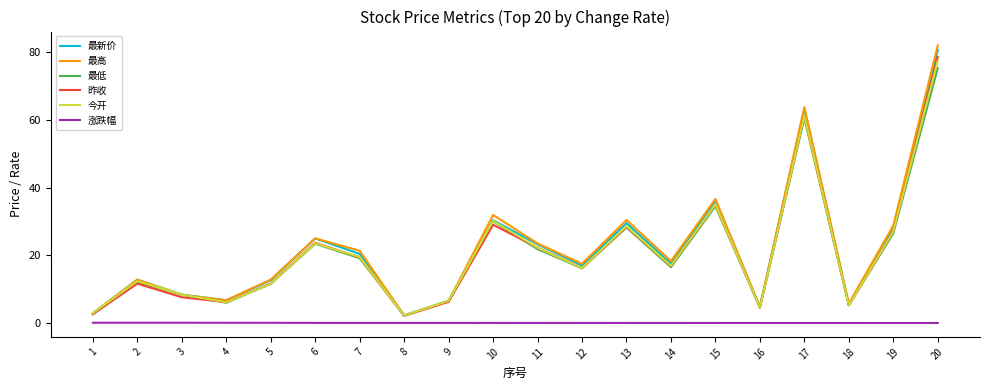

In 最低, how many points are higher than both neighbors (excluding endpoints)?

6